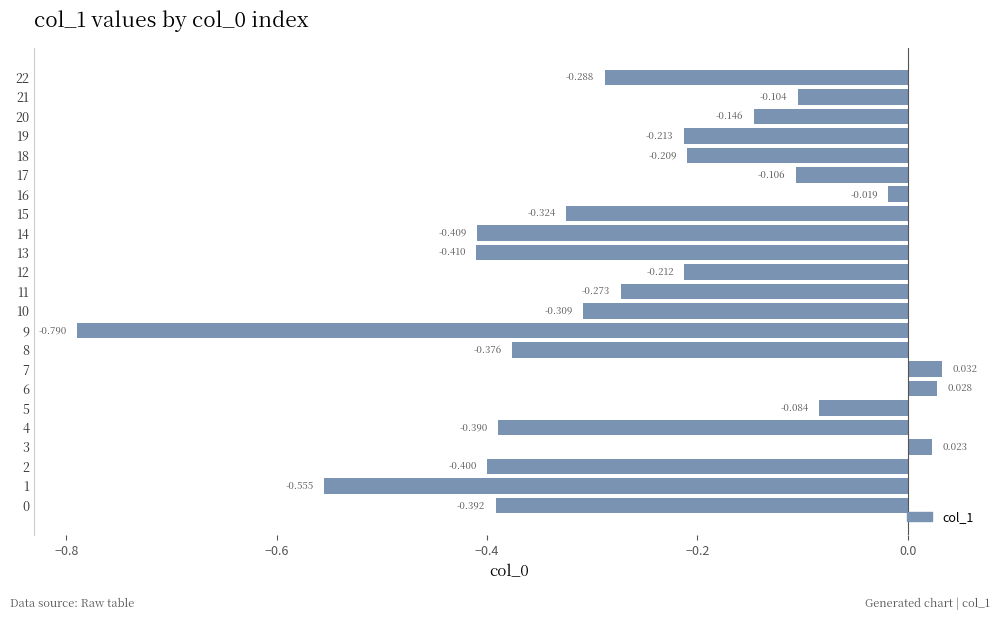

How many bars are there in total?

23